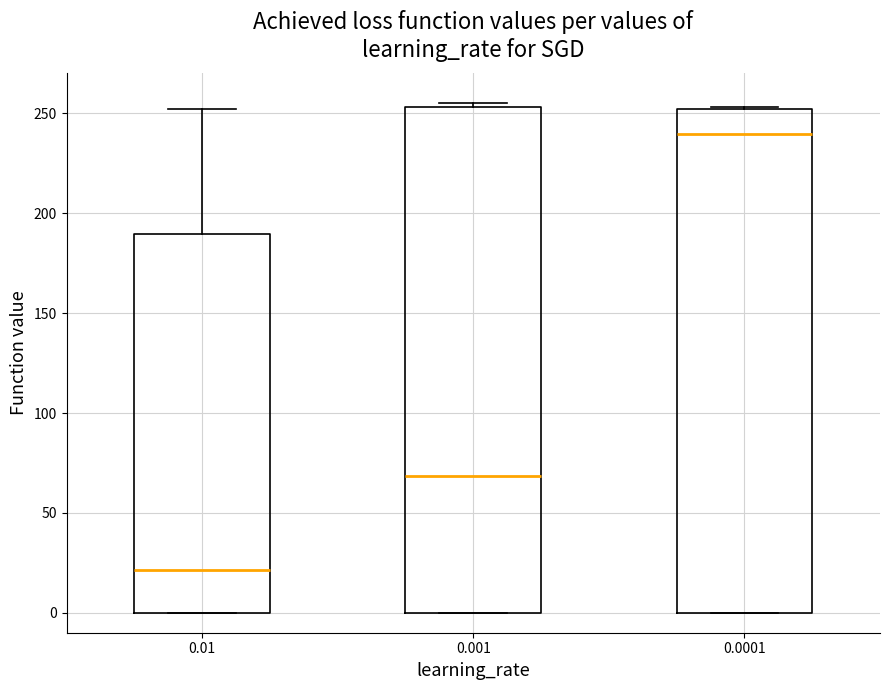

Which box's median line is the highest?

0.0001